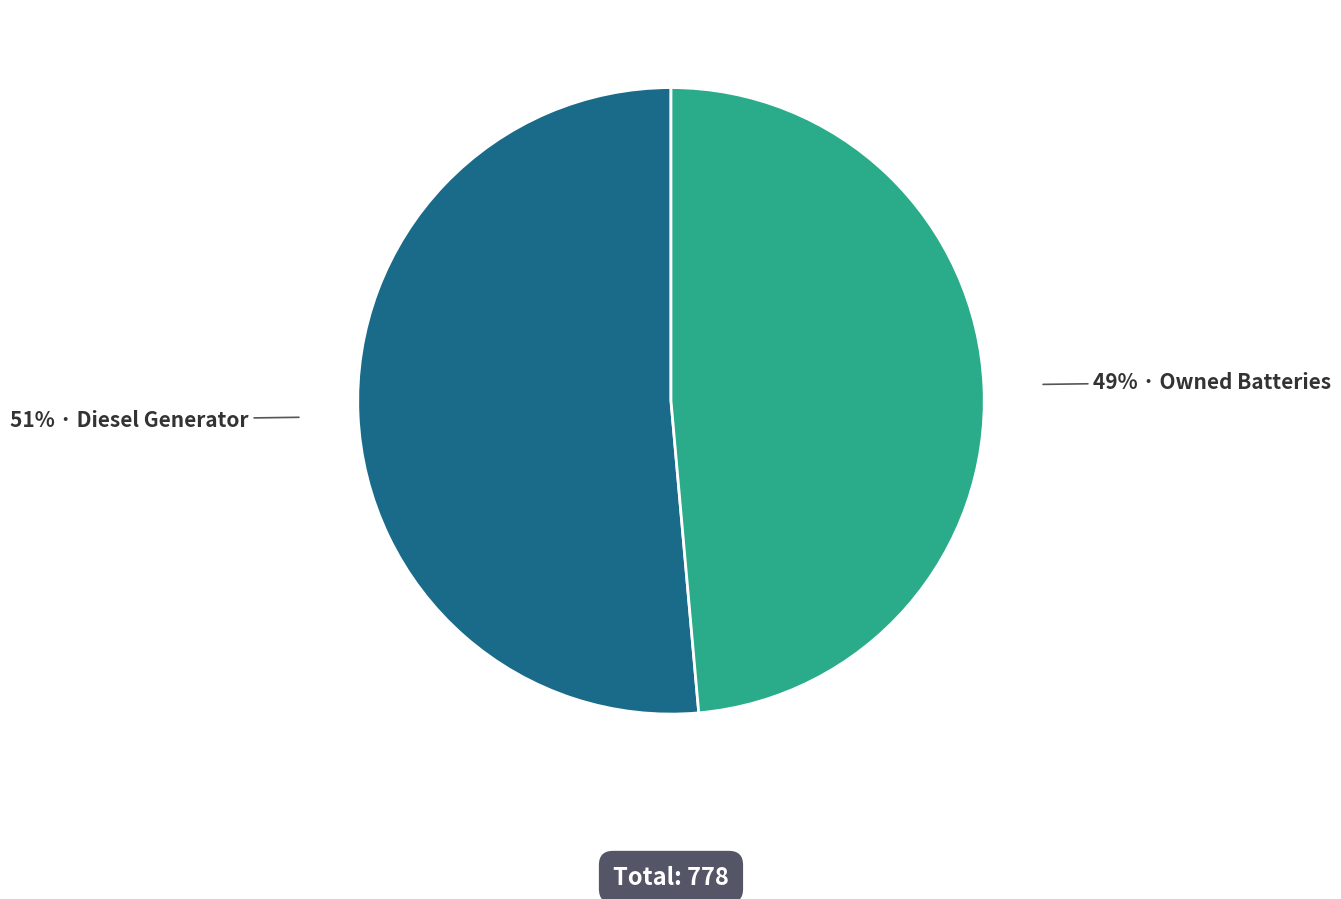

Does any single category account for the majority?

Yes